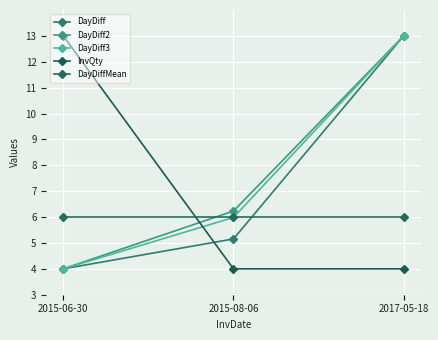

At which category is the sum across all series the highest?

2017-05-18